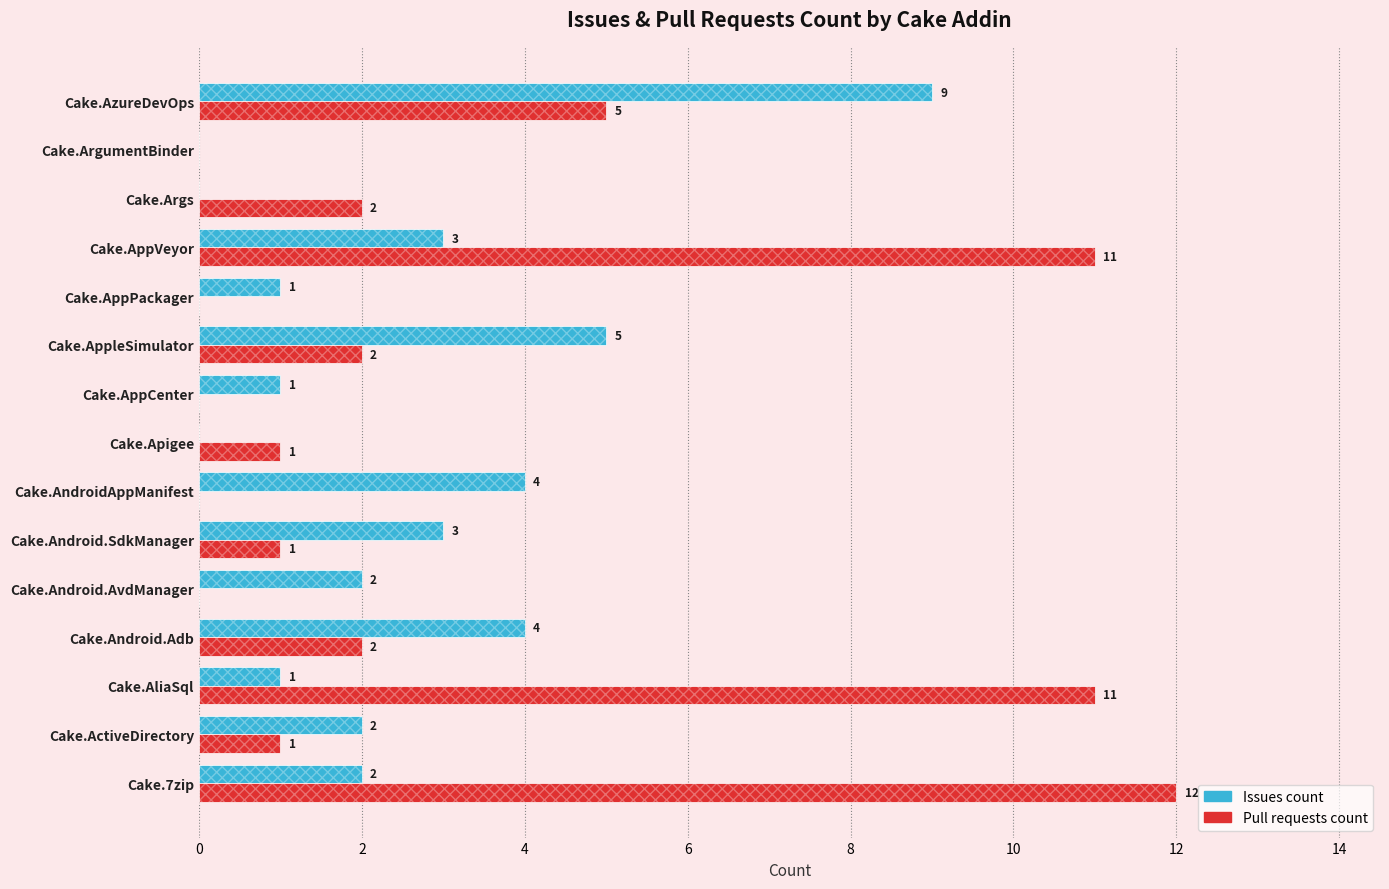

The value of Pull requests count at Cake.Android.Adb is 2. True or false?

True